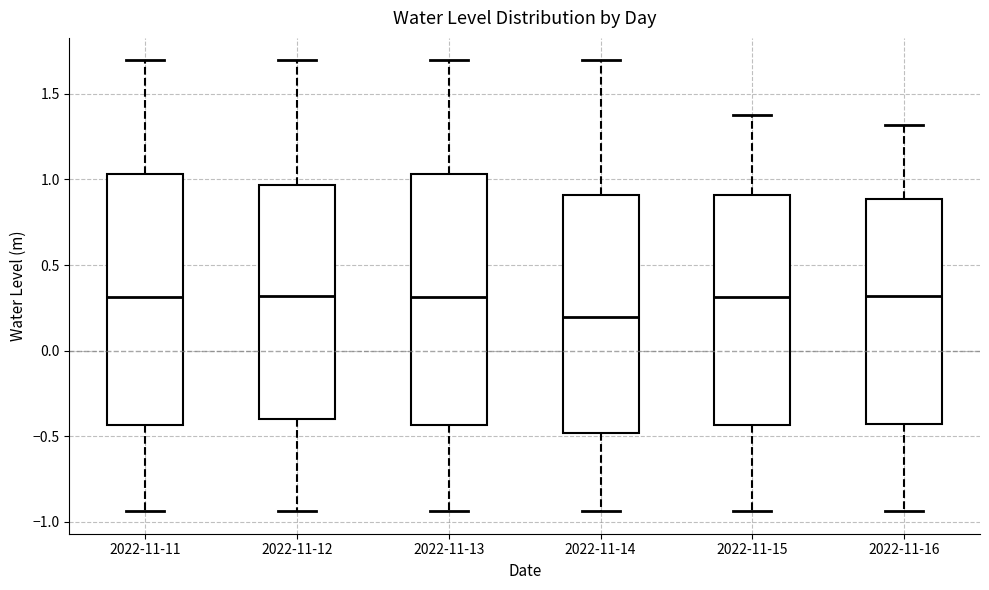

Reading left to right, transcribe this box plot: for each box, give where its median line is, the range the box spans, and where its two whiskers end, as read against the y-axis. The values are not printed on the chart, so give them approximately, as read against the axis.

2022-11-11: median 0.30, box -0.45 to 1.05, whiskers -0.95 to 1.70
2022-11-12: median 0.30, box -0.40 to 0.95, whiskers -0.95 to 1.70
2022-11-13: median 0.30, box -0.45 to 1.05, whiskers -0.95 to 1.70
2022-11-14: median 0.20, box -0.50 to 0.90, whiskers -0.95 to 1.70
2022-11-15: median 0.30, box -0.45 to 0.90, whiskers -0.95 to 1.40
2022-11-16: median 0.30, box -0.45 to 0.90, whiskers -0.95 to 1.30